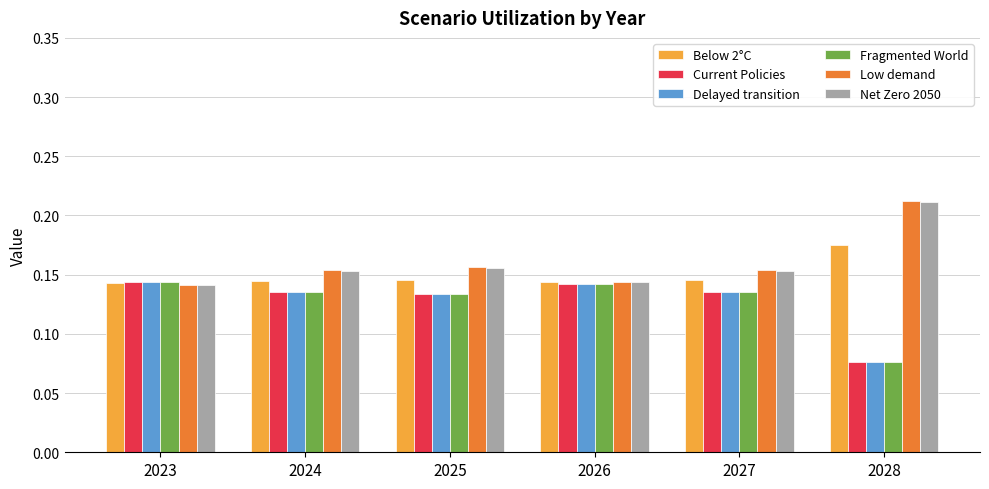

What is the total value across all series at 2025?

0.9